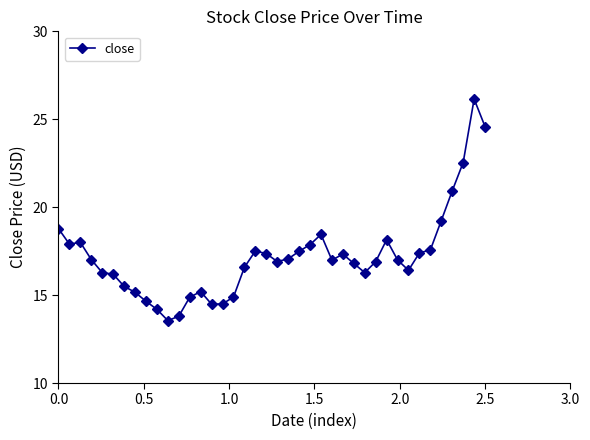

True or false: the data has more than 1 interior local peaks.

True